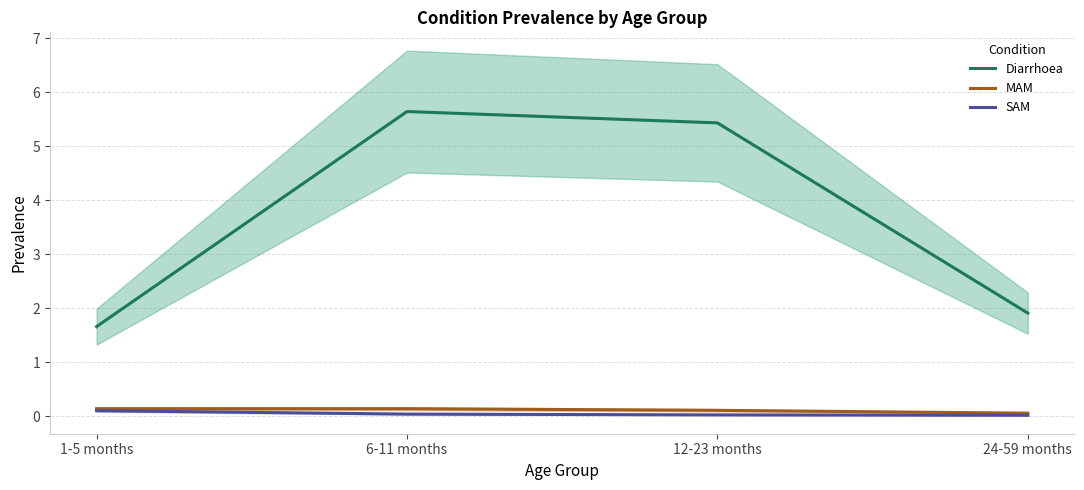

What is the difference between the SAM values at 1-5 months and 12-23 months?

0.1